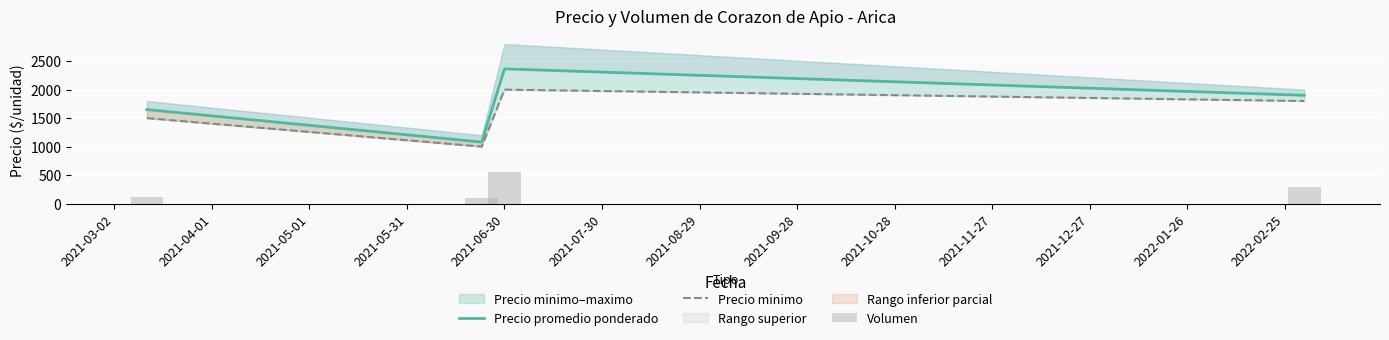

Which series has the largest total across all categories?

Precio promedio ponderado